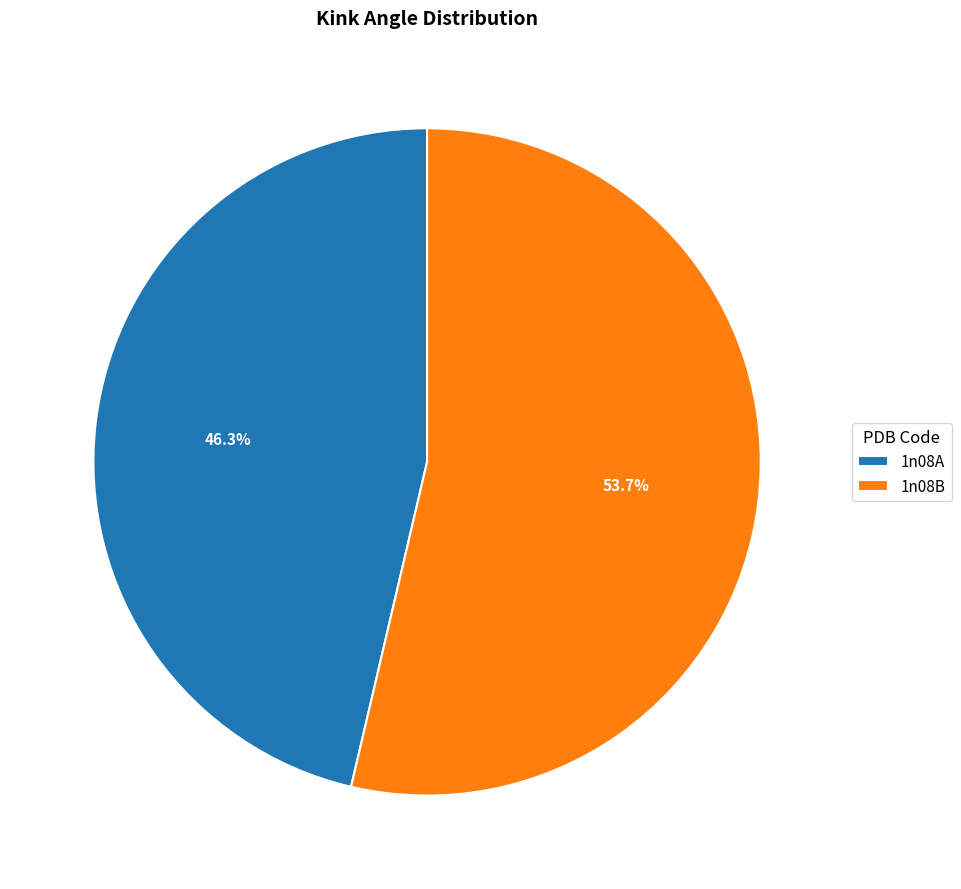

To the nearest percent, what is the combined percentage of 1n08A and 1n08B?

100%